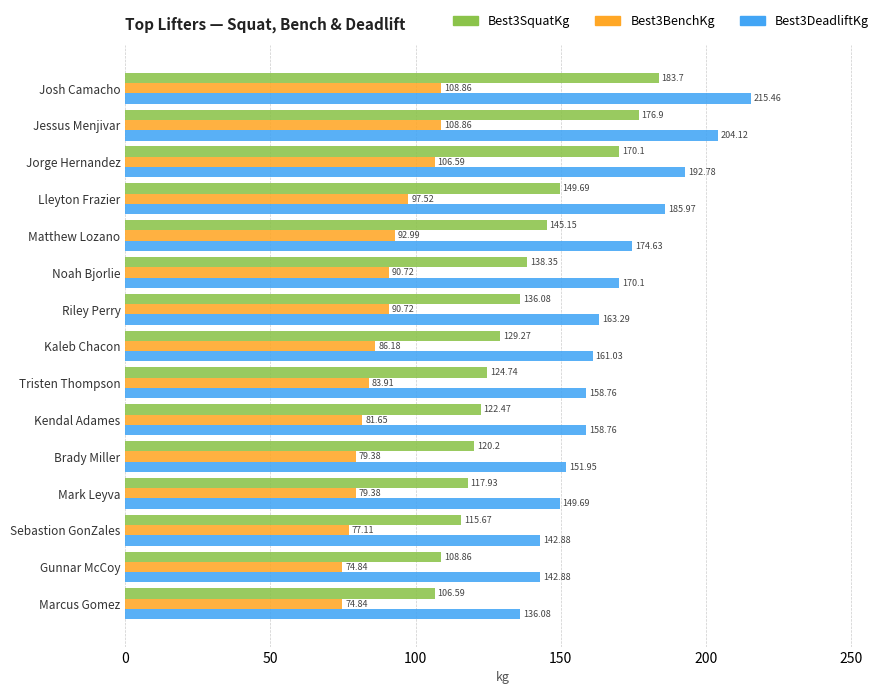

Which category has the lowest value in the Best3DeadliftKg series?

Marcus Gomez